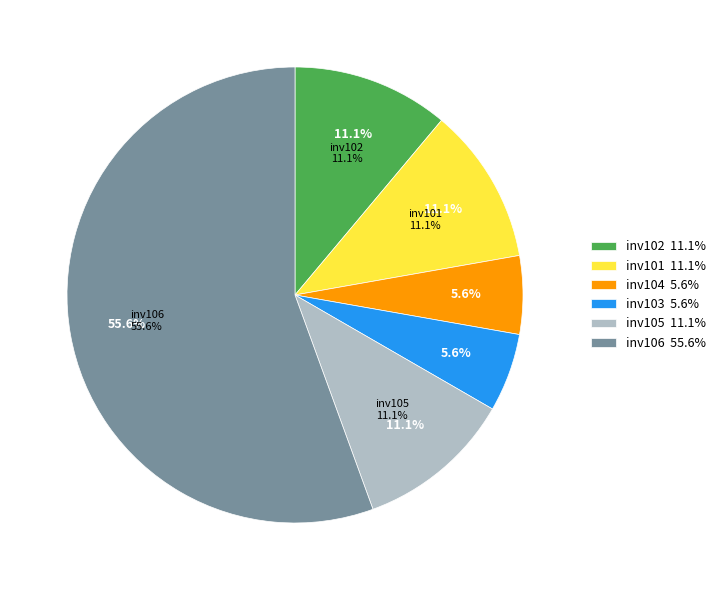

How many segments does this pie chart have?

6